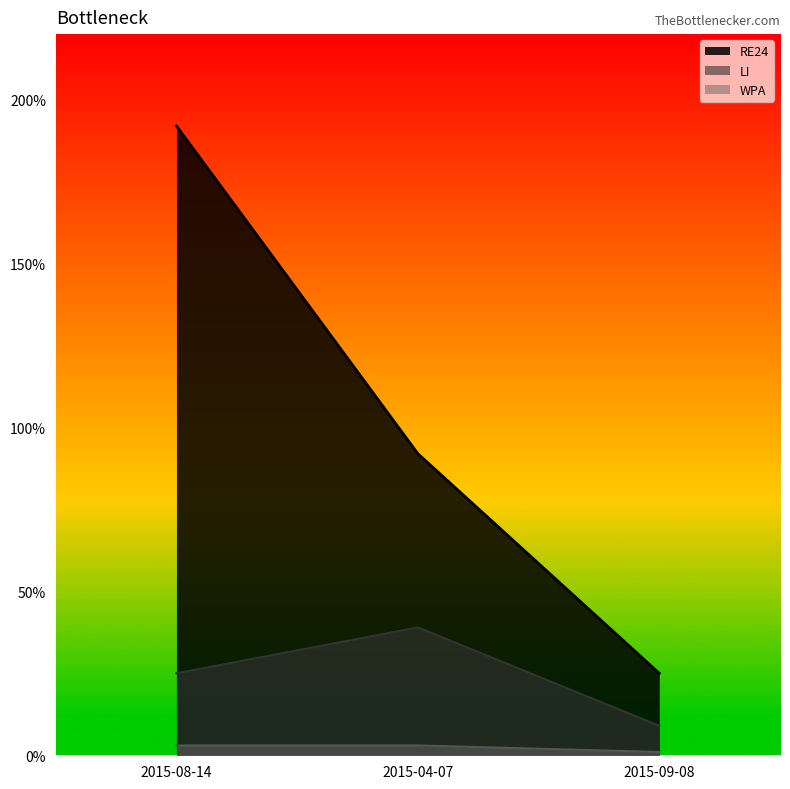

What is the difference between the LI values at 2015-04-07 and 2015-09-08?

0.3